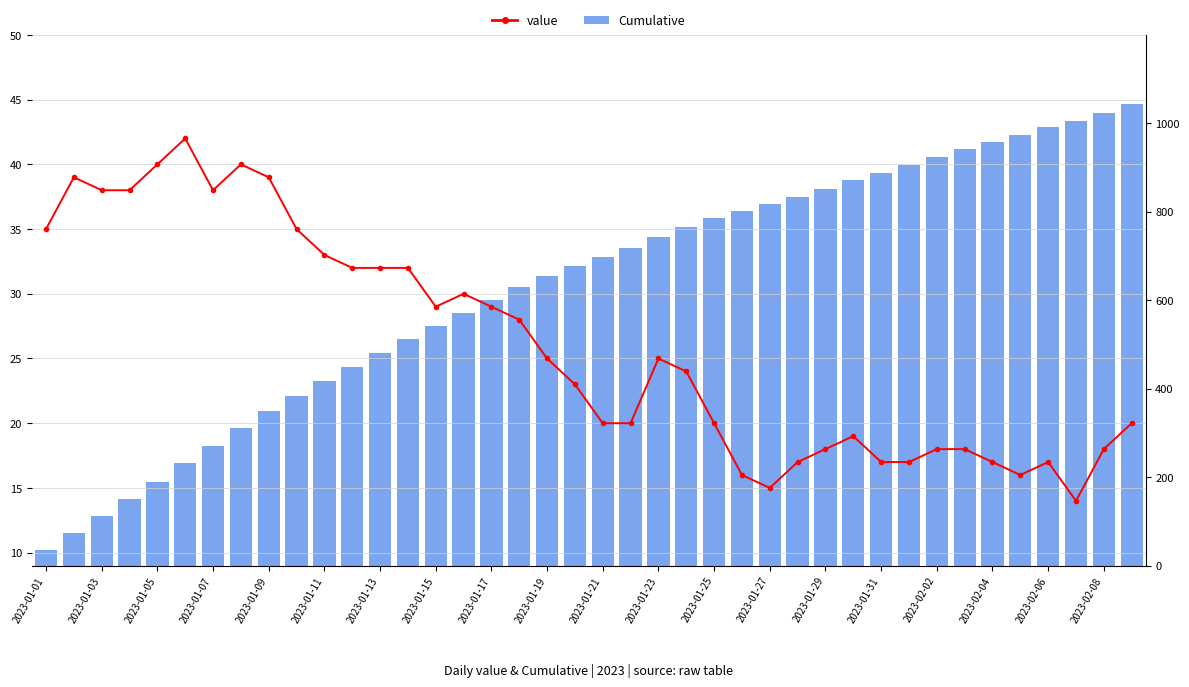

How many data points in Cumulative are above 697?

19